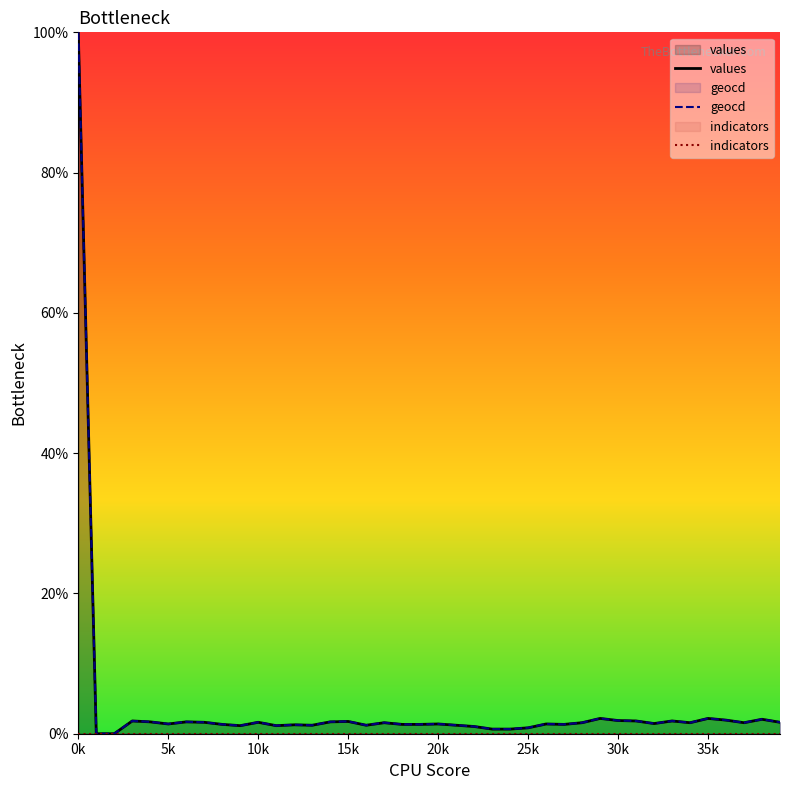

Where is values nearest to the value 50?

29